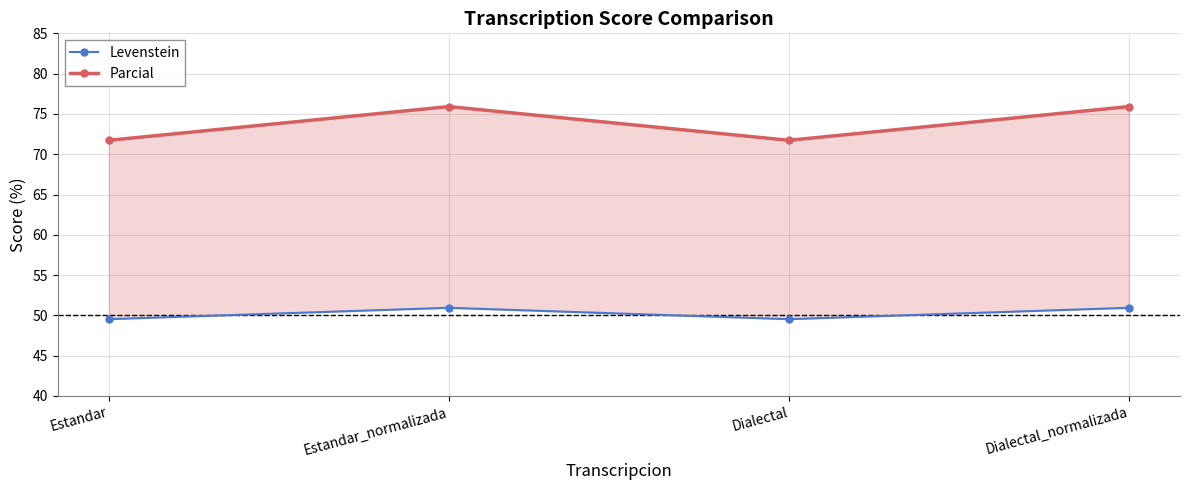

Which series has the largest range (max minus min)?

Parcial